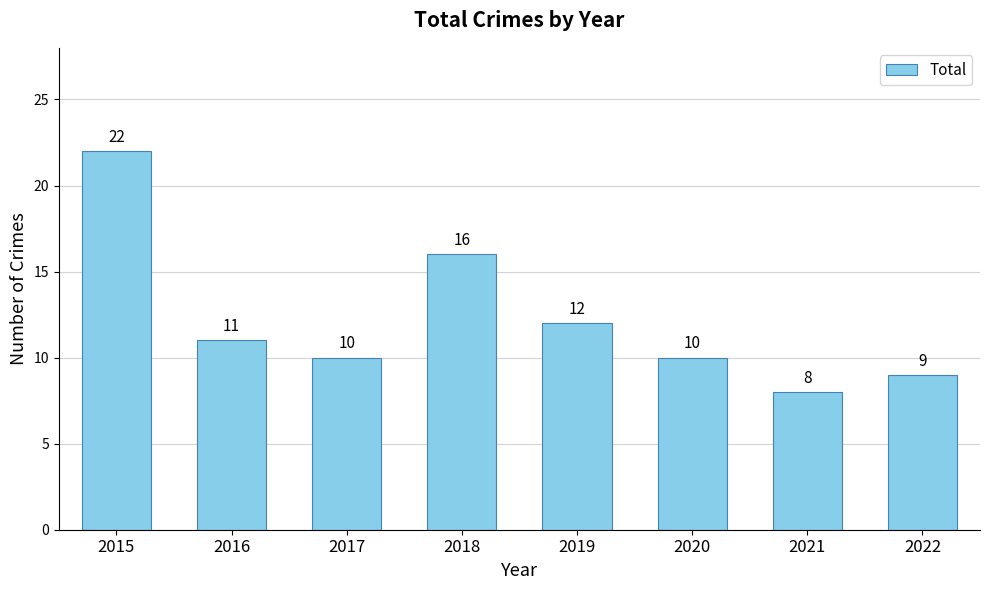

What is the sum of the values at 2016 and 2021?

19